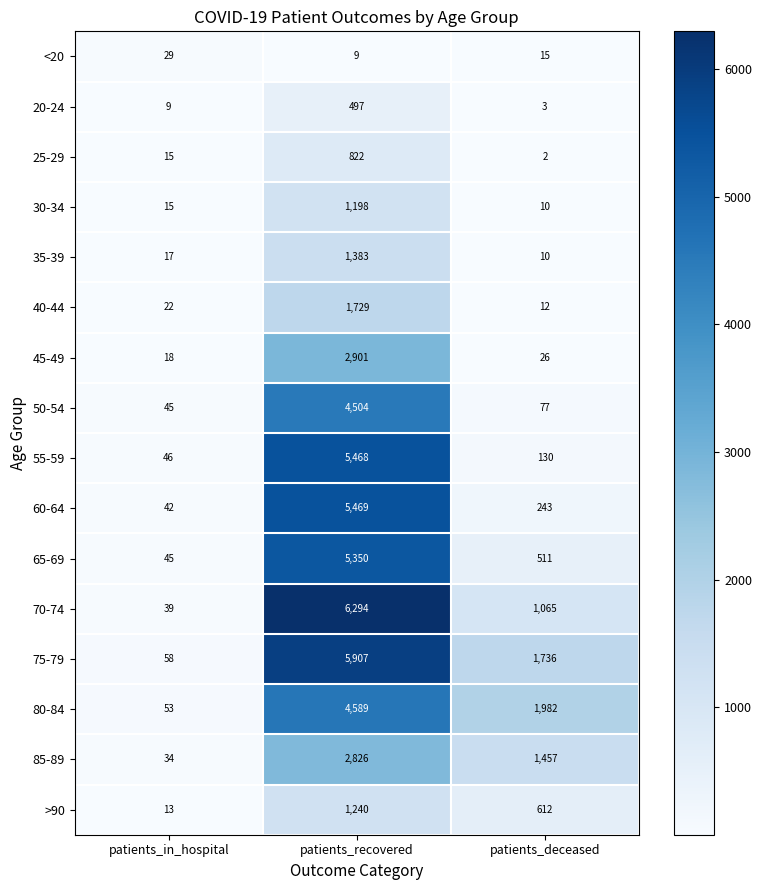

Which series has the largest range (max minus min)?

70-74